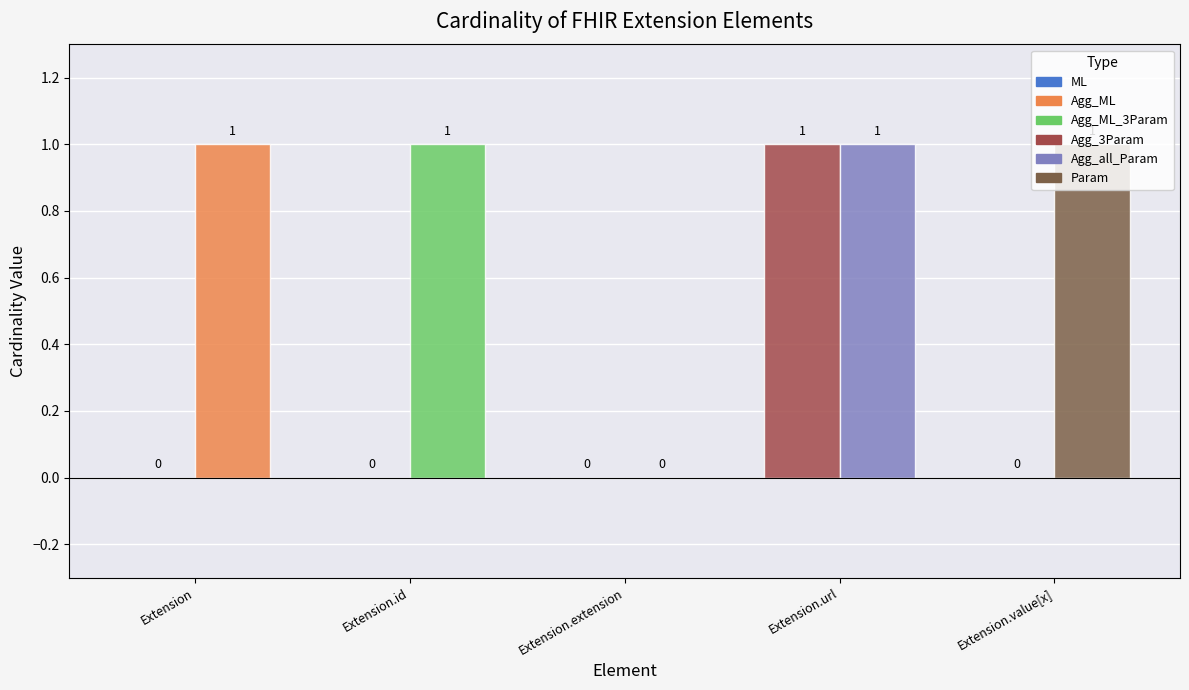

How many categories are shown in the chart?

5